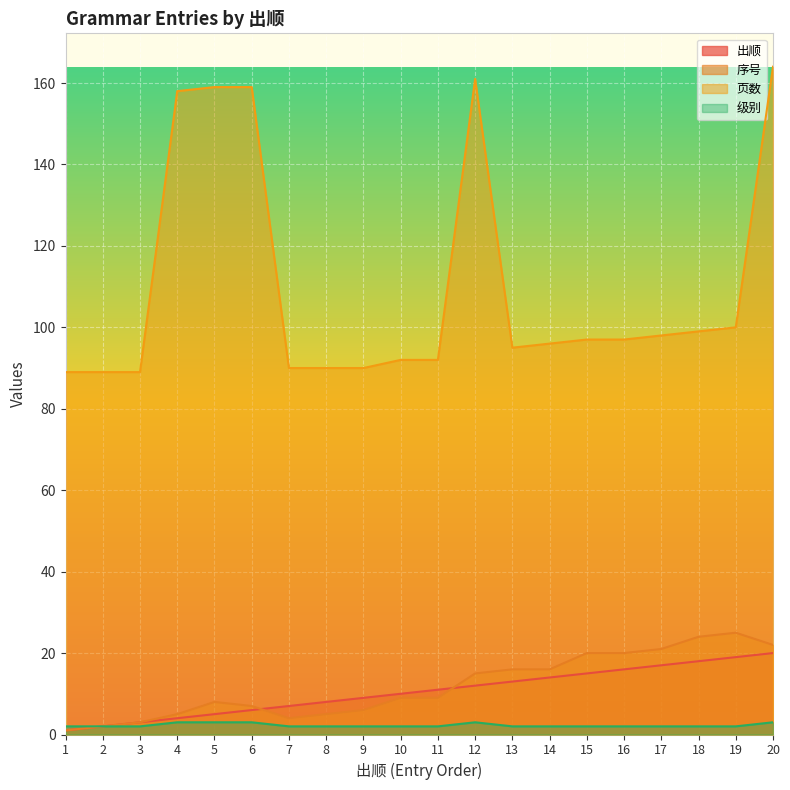

Which series changed the most between 12 and 16?

页数